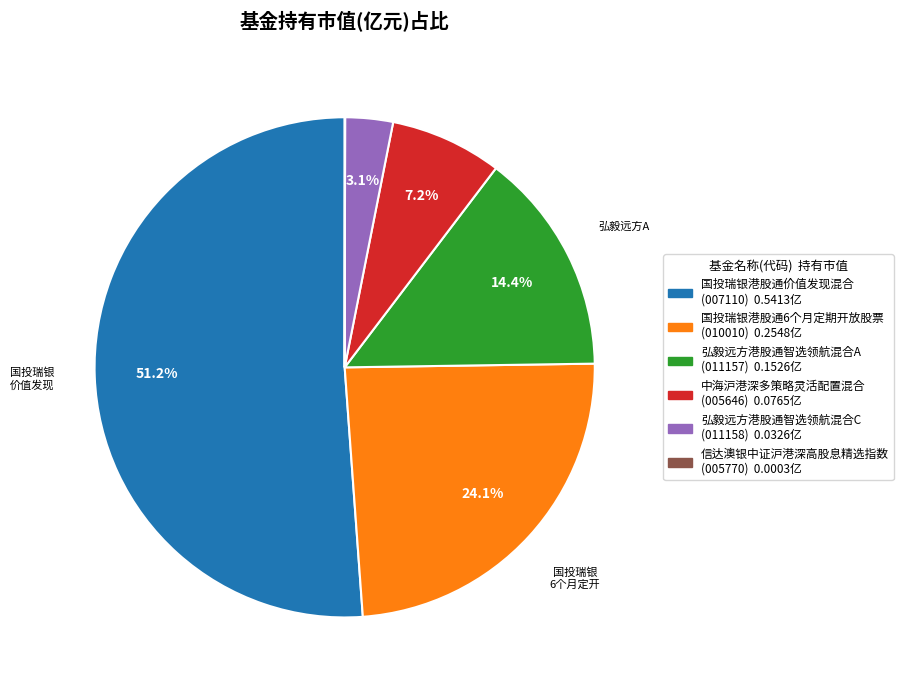

Which slice represents more than half of the pie?

国投瑞银港股通价值发现混合